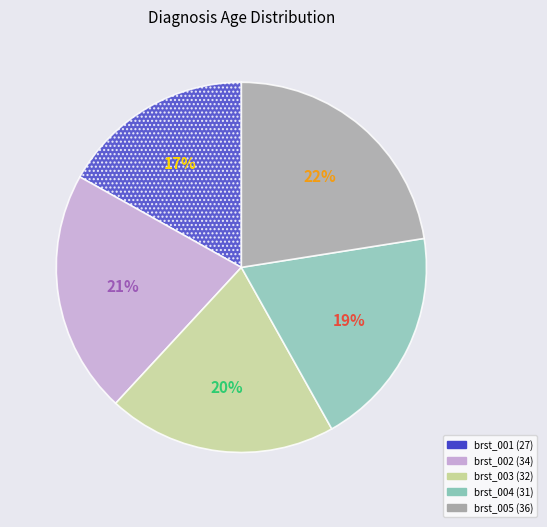

Is it true that brst_002 is 33% of the pie?

False